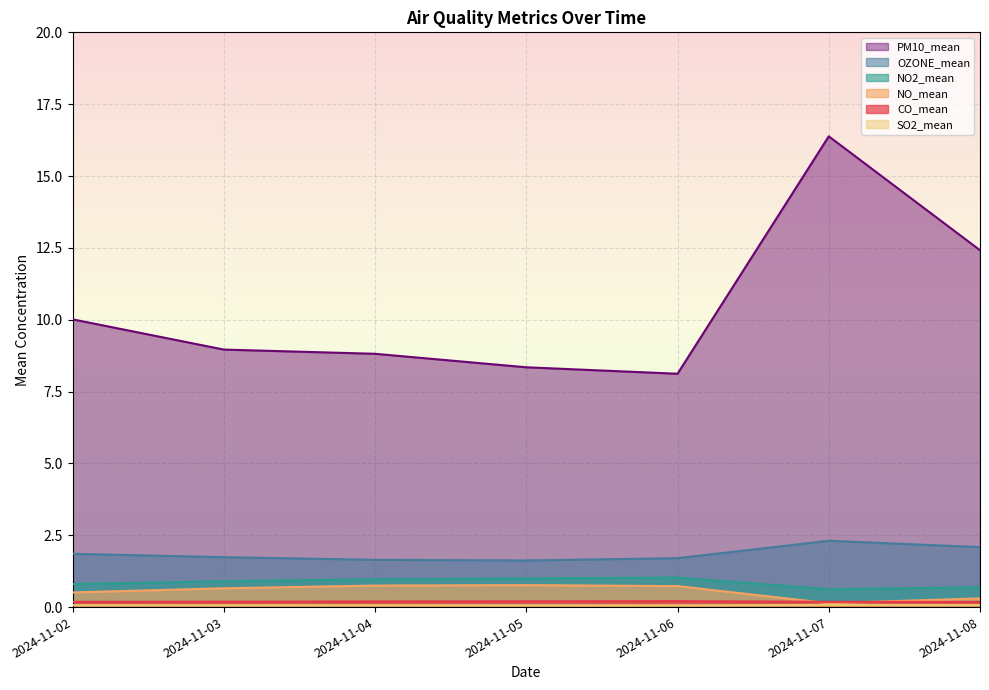

True or false: NO2_mean has more than 1 interior local peaks.

False